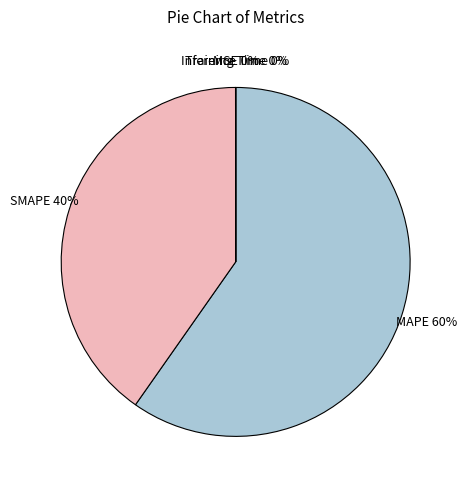

Which category accounts for the majority?

MAPE